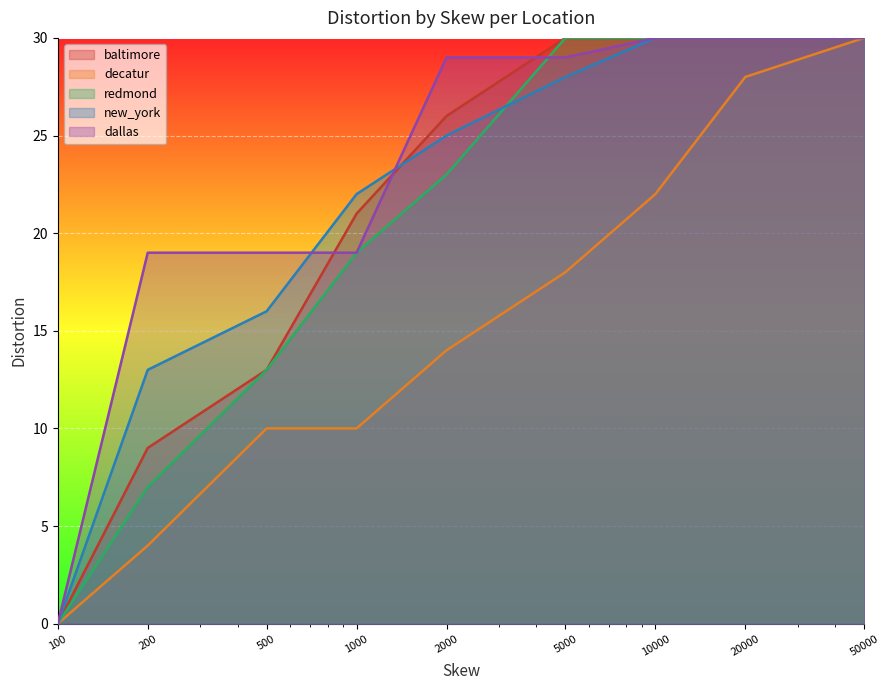

True or false: decatur and new_york cross at least once.

False